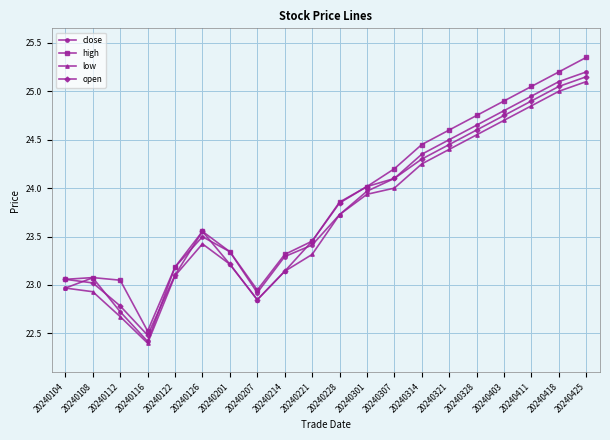

At which label is open closest to 23?

20240108